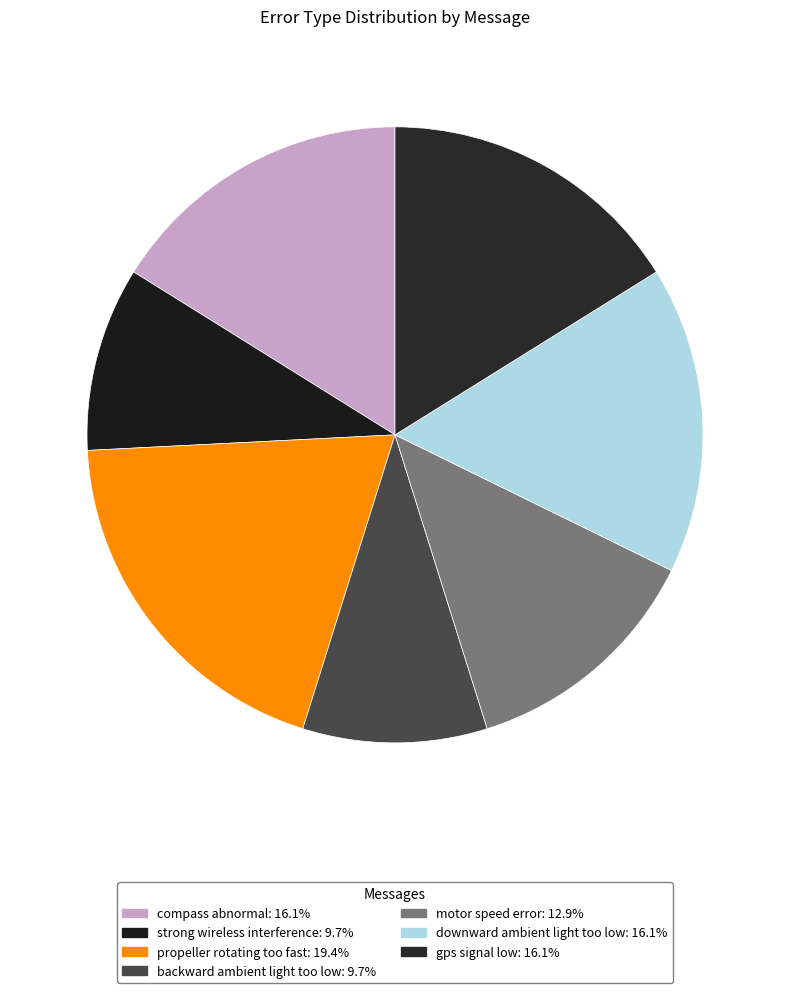

Which slice is the largest?

propeller rotating too fast